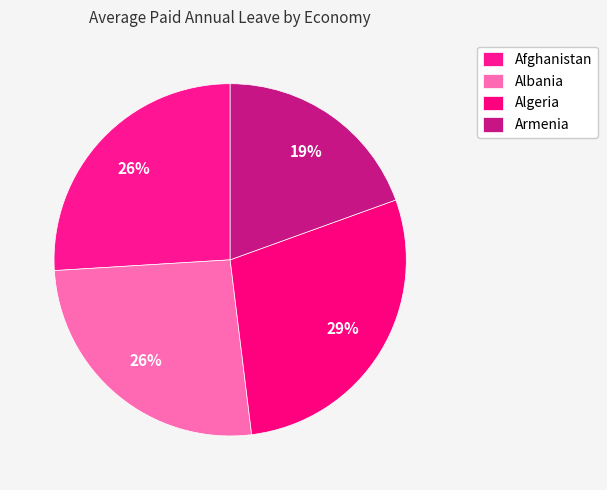

Is the sum of Algeria and Albania greater than half?

Yes